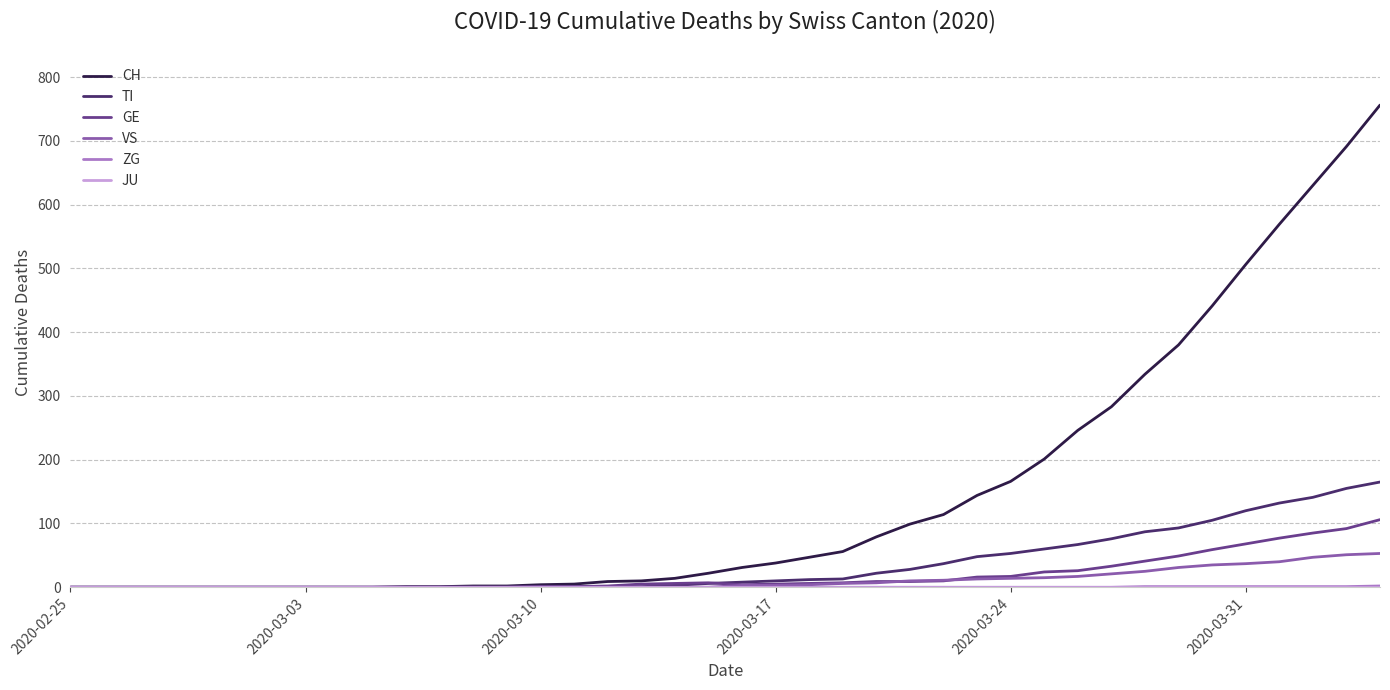

What is the maximum value shown in the chart?

756